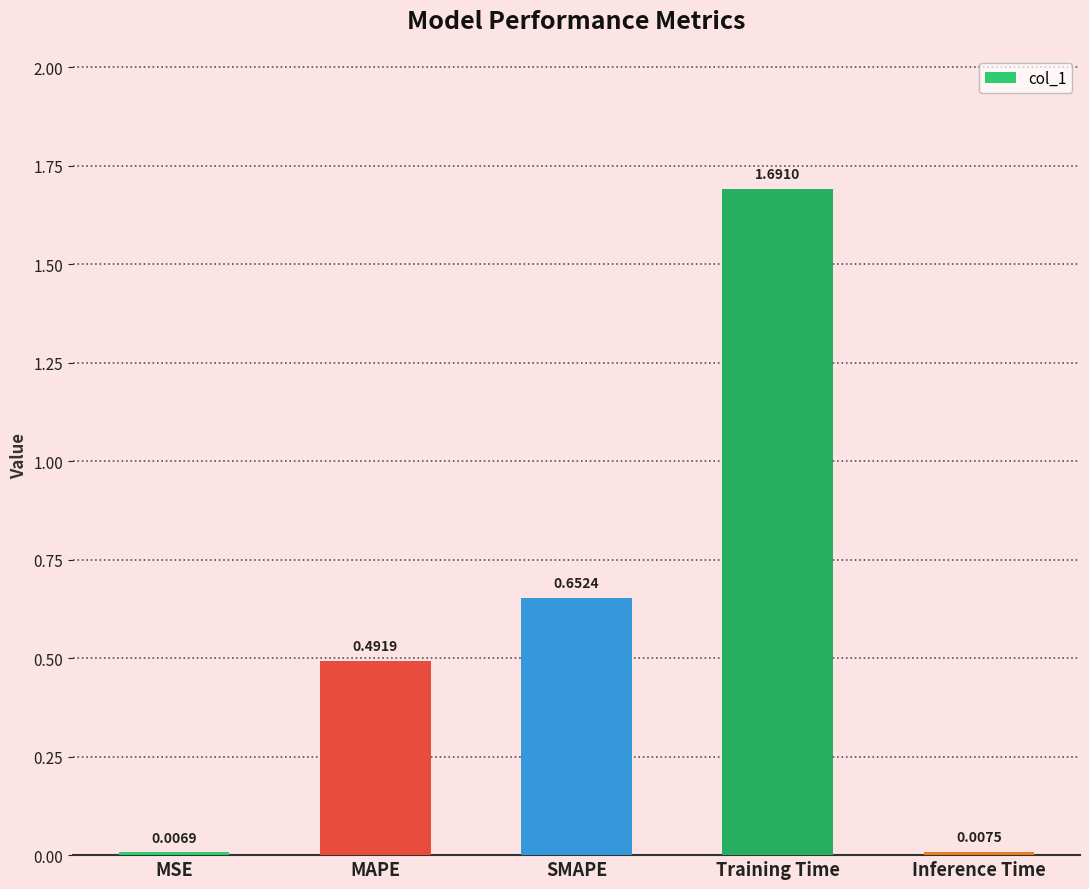

What position from the right is SMAPE?

3